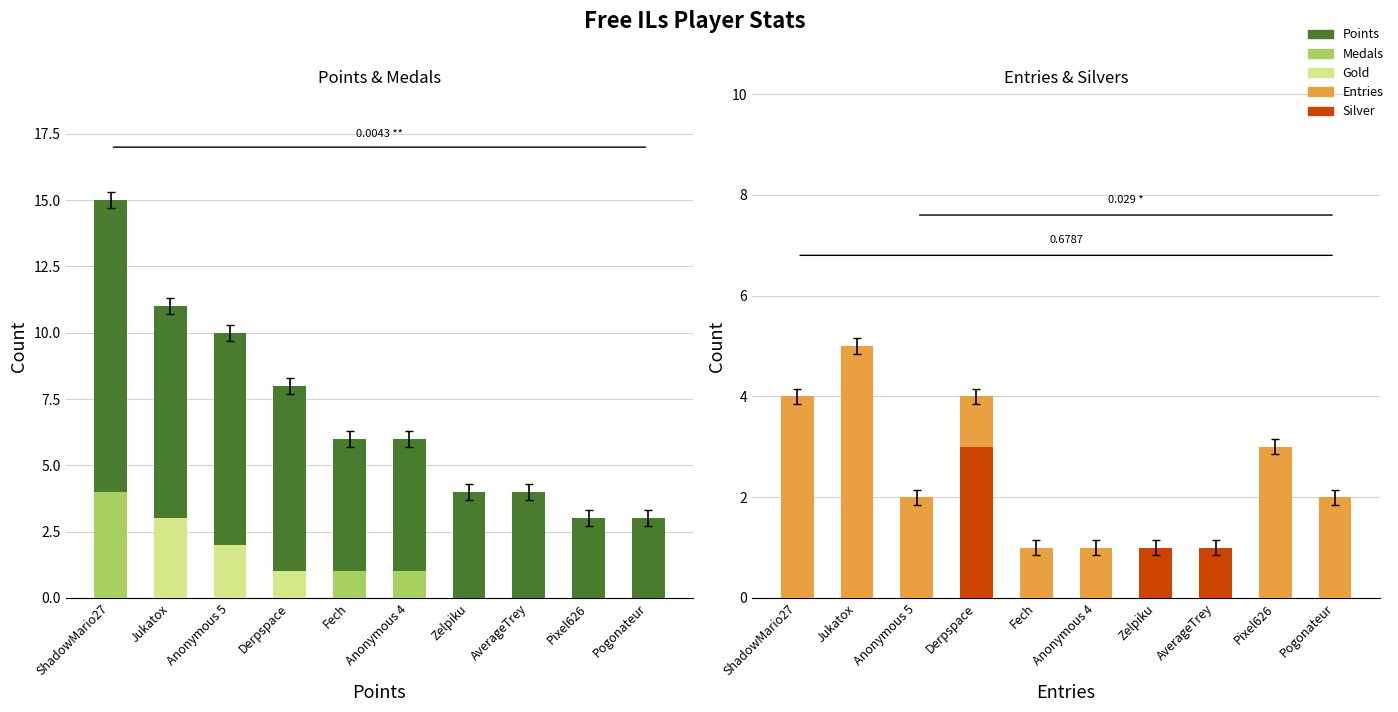

What is the label of the 9th bar from the right?

Jukatox